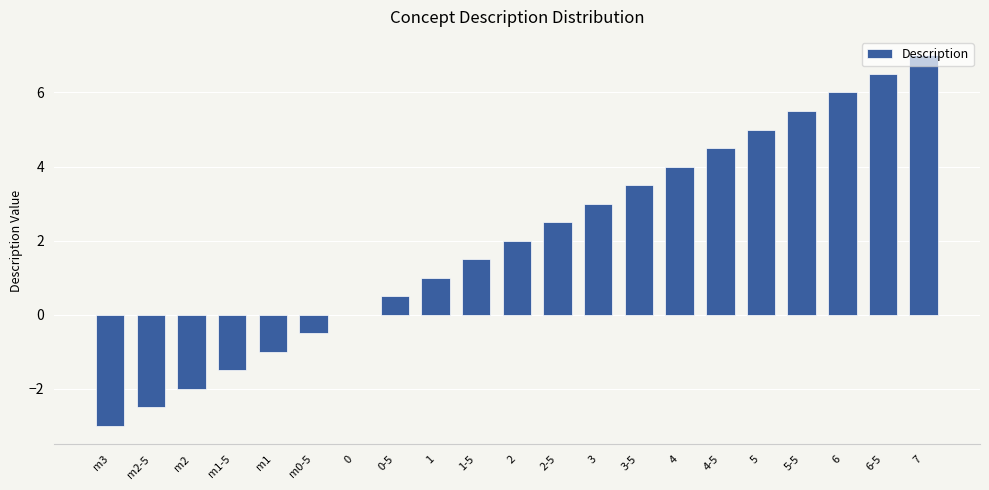

What is the sum of the values at 1-5 and 3-5?

5.0